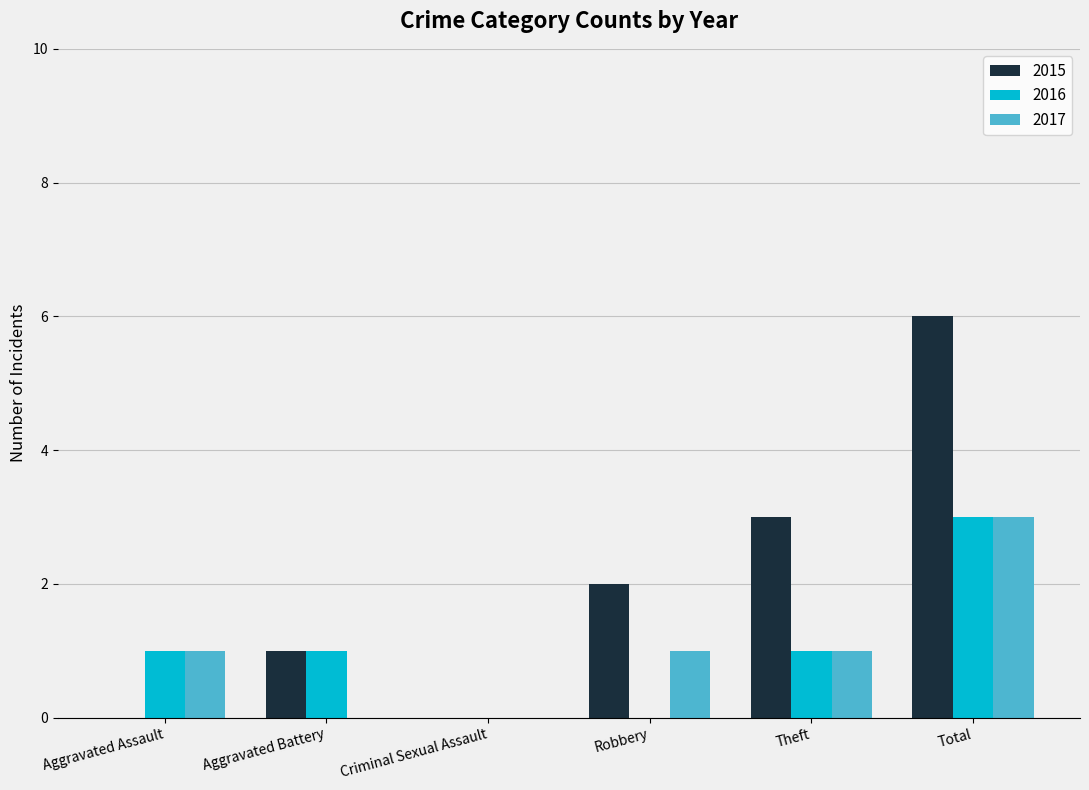

Reading left to right, what are all the values shown in this chart?

2015: Aggravated Assault=0	Aggravated Battery=1	Criminal Sexual Assault=0	Robbery=2	Theft=3	Total=6
2016: Aggravated Assault=1	Aggravated Battery=1	Criminal Sexual Assault=0	Robbery=0	Theft=1	Total=3
2017: Aggravated Assault=1	Aggravated Battery=0	Criminal Sexual Assault=0	Robbery=1	Theft=1	Total=3